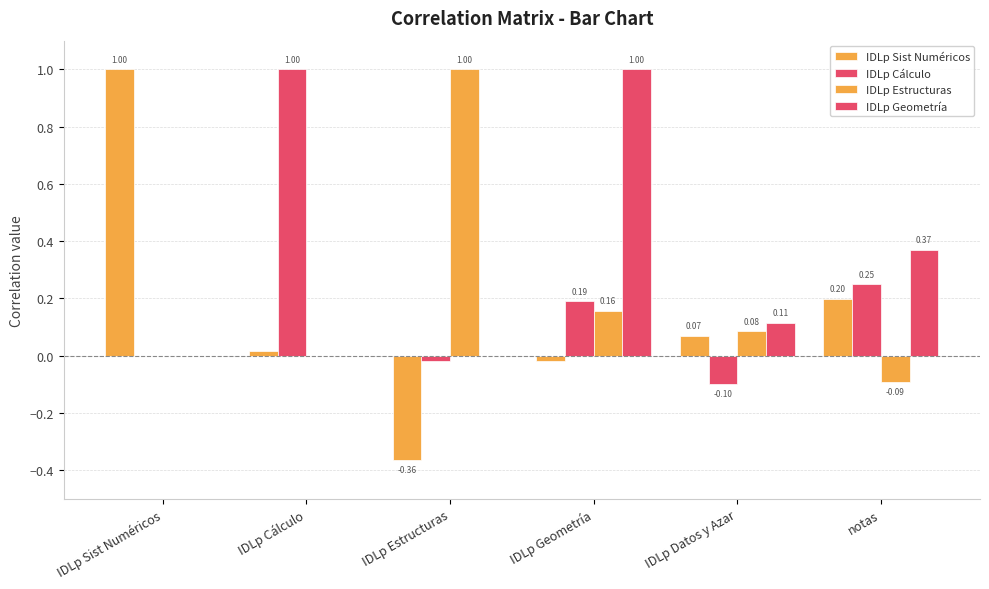

How many series are shown in this chart?

4